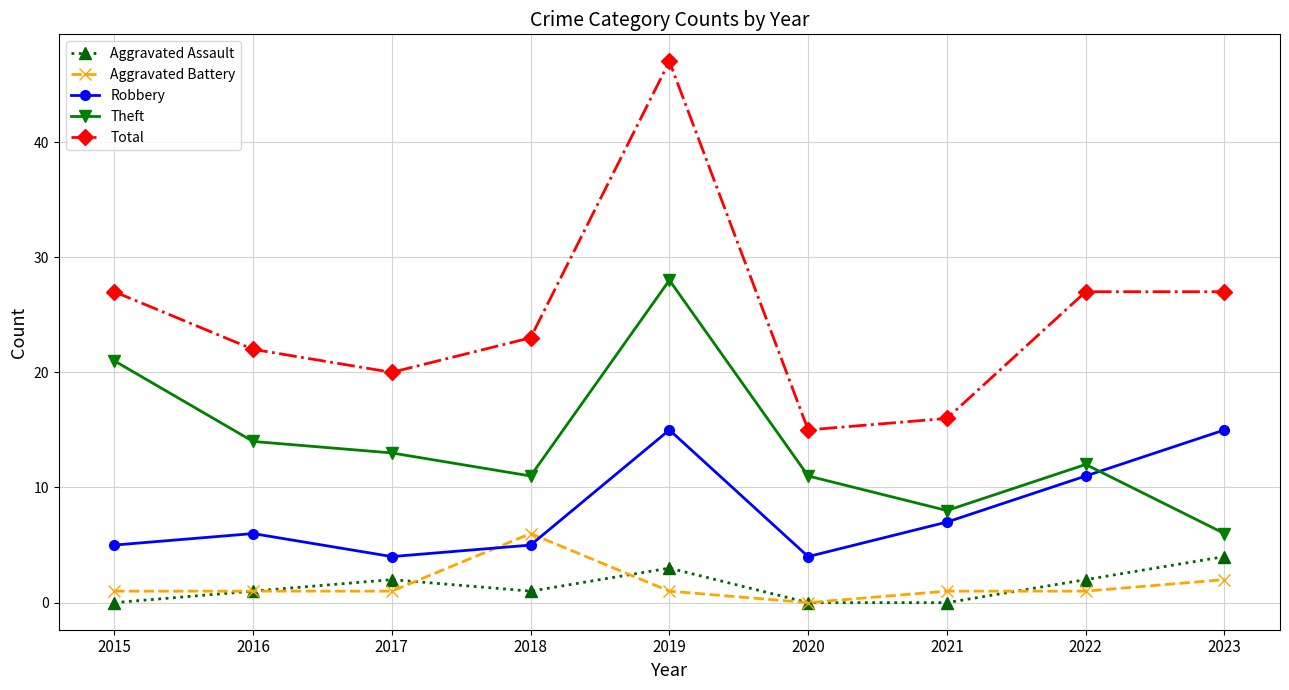

Reading left to right, extract all data points from this chart.

Aggravated Assault: 2015=0	2016=1	2017=2	2018=1	2019=3	2020=0	2021=0	2022=2	2023=4
Aggravated Battery: 2015=1	2016=1	2017=1	2018=6	2019=1	2020=0	2021=1	2022=1	2023=2
Robbery: 2015=5	2016=6	2017=4	2018=5	2019=15	2020=4	2021=7	2022=11	2023=15
Theft: 2015=21	2016=14	2017=13	2018=11	2019=28	2020=11	2021=8	2022=12	2023=6
Total: 2015=27	2016=22	2017=20	2018=23	2019=47	2020=15	2021=16	2022=27	2023=27